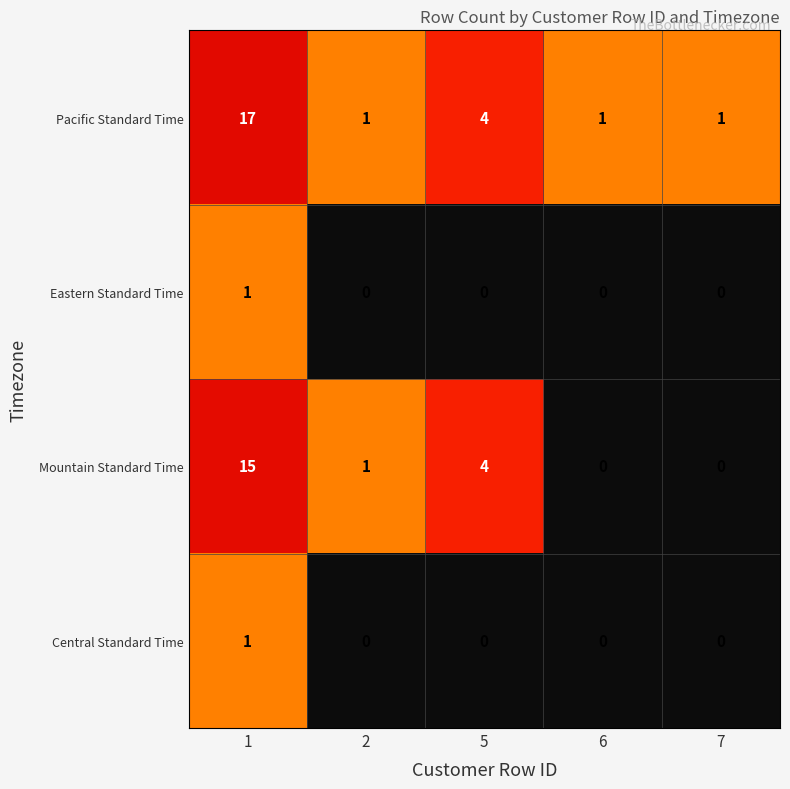

What is the difference between the highest and lowest values at 5?

4